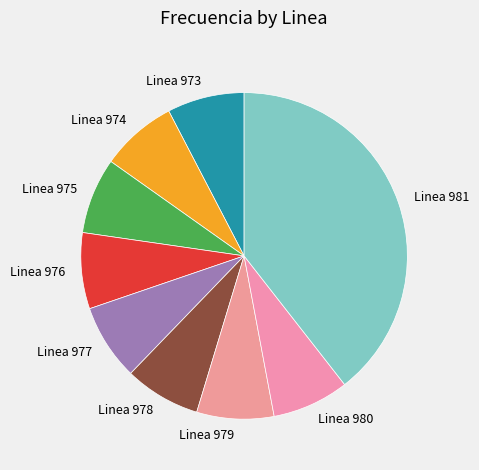

How many slices are in this pie chart?

9